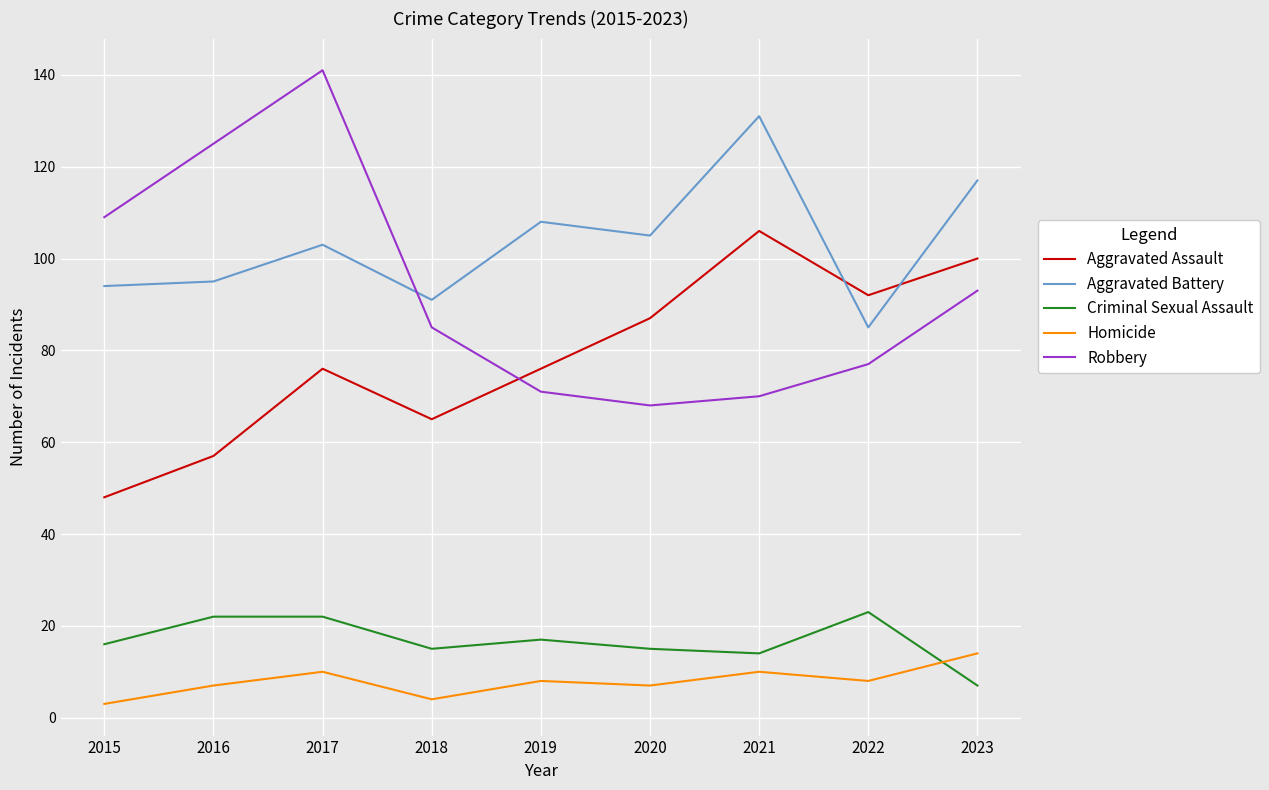

Where is Aggravated Battery nearest to the value 108?

2019